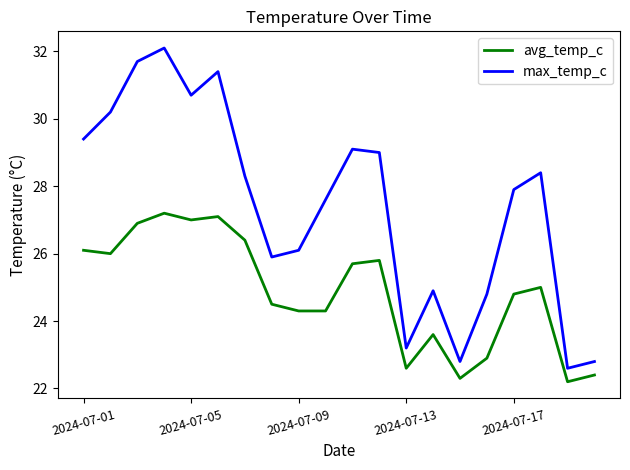

List the series in order of their peak value, lowest first.

avg_temp_c, max_temp_c